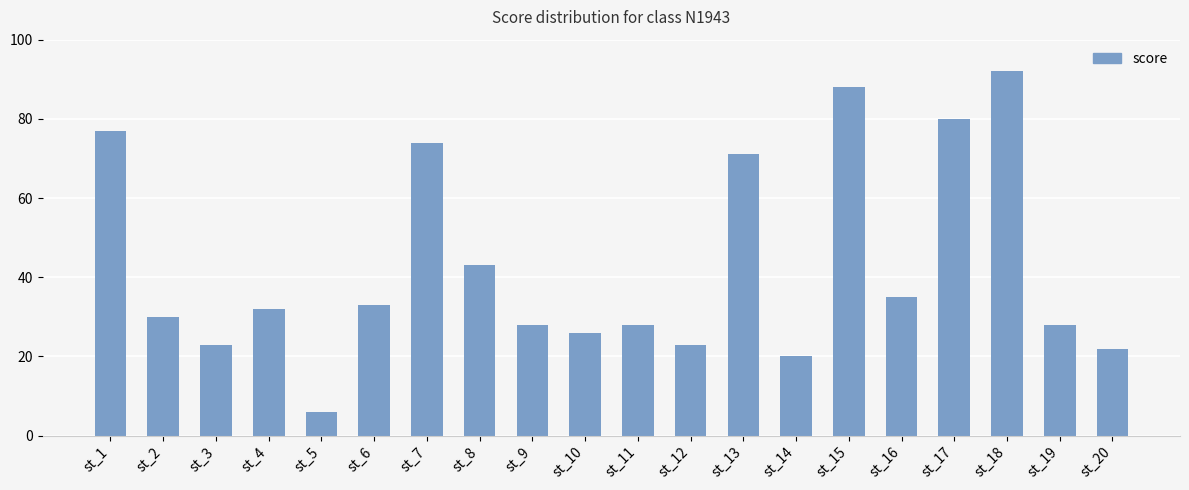

How many bars are there in total?

20